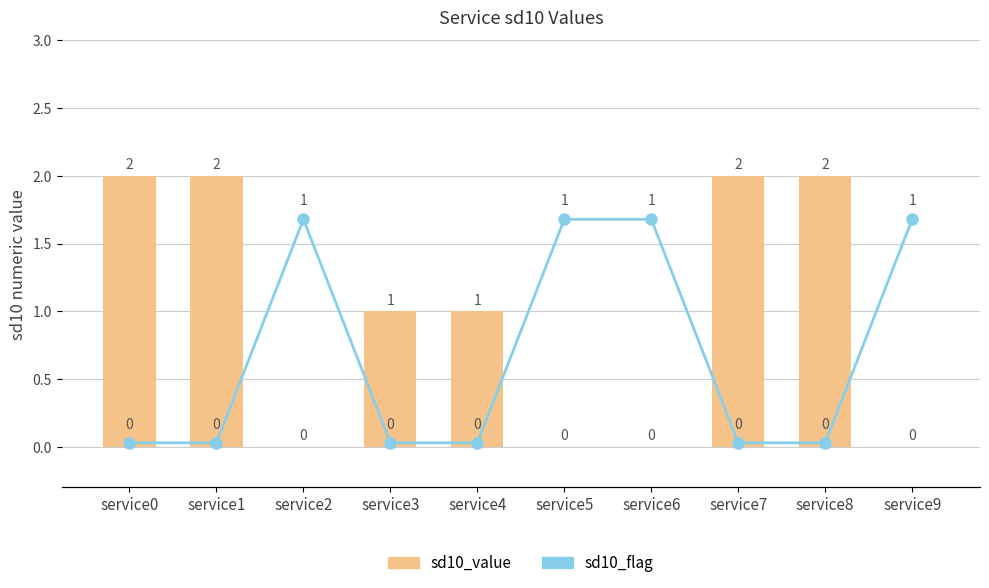

Which has a higher value, service4 or service9?

service4